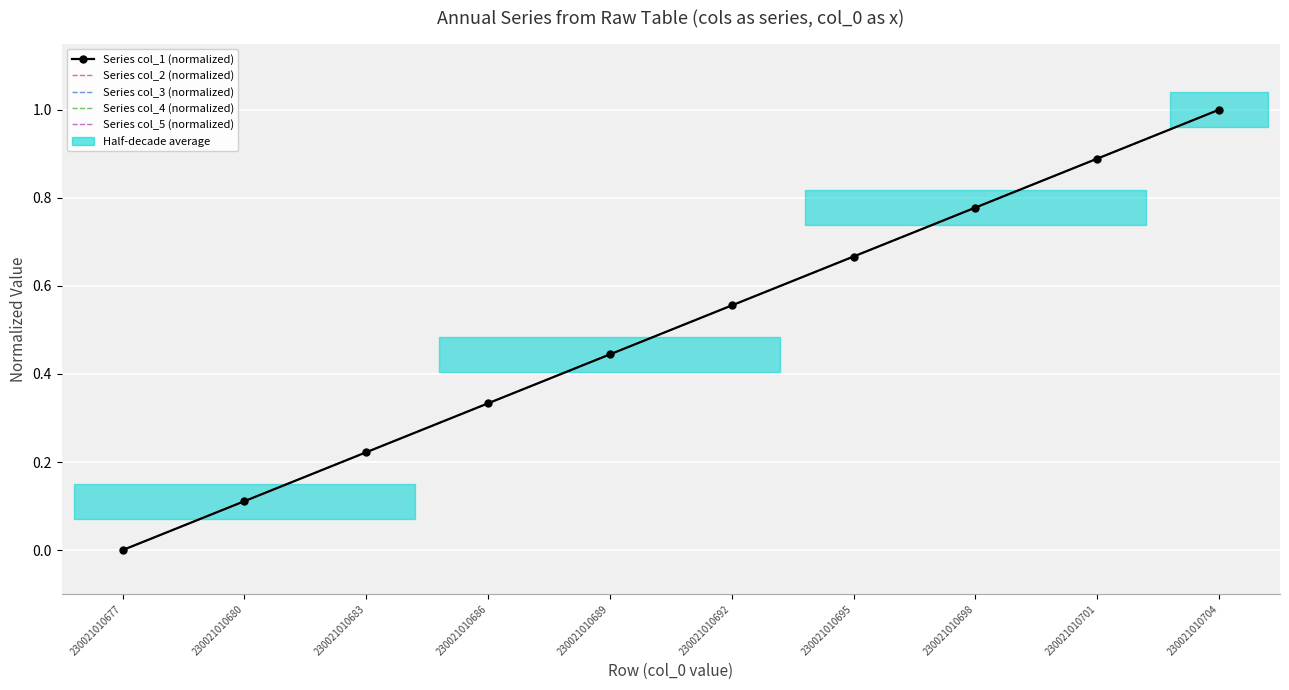

What is the value of the Series col_1 (normalized) point at the 6th from the left?

0.6